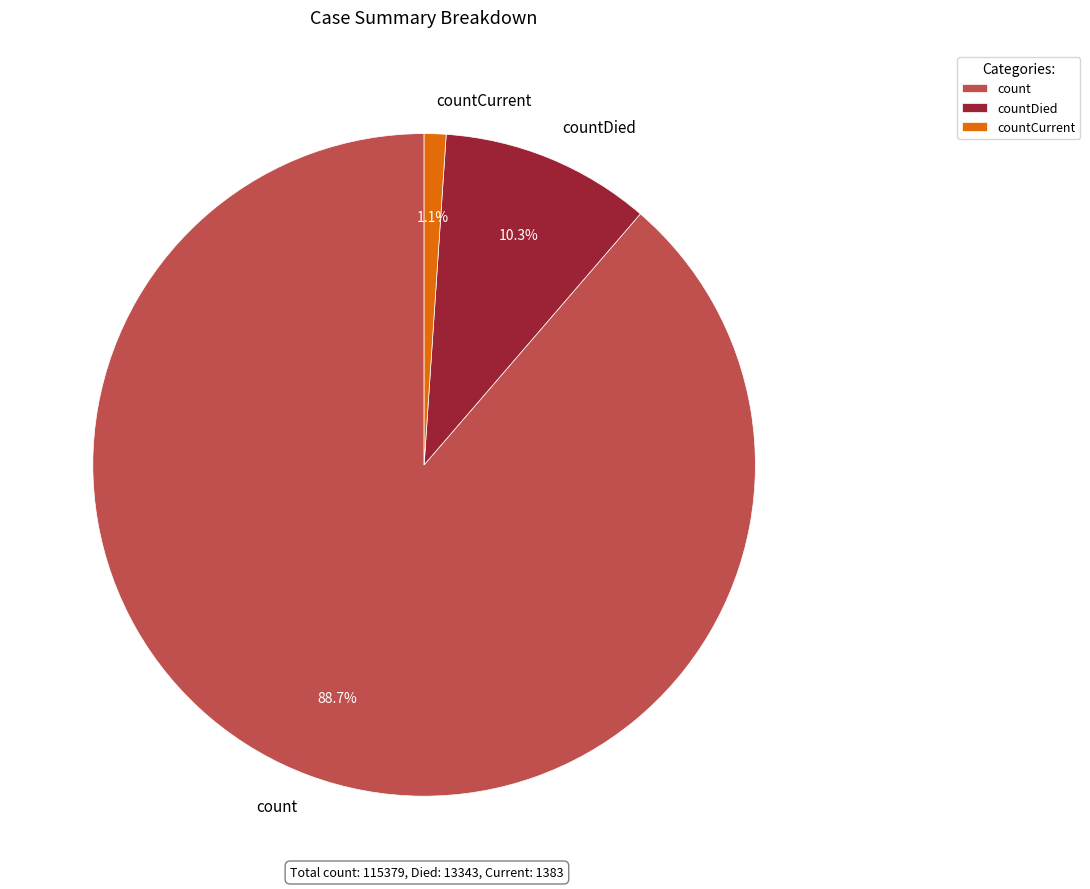

To the nearest percent, what percentage of the pie is count?

89%